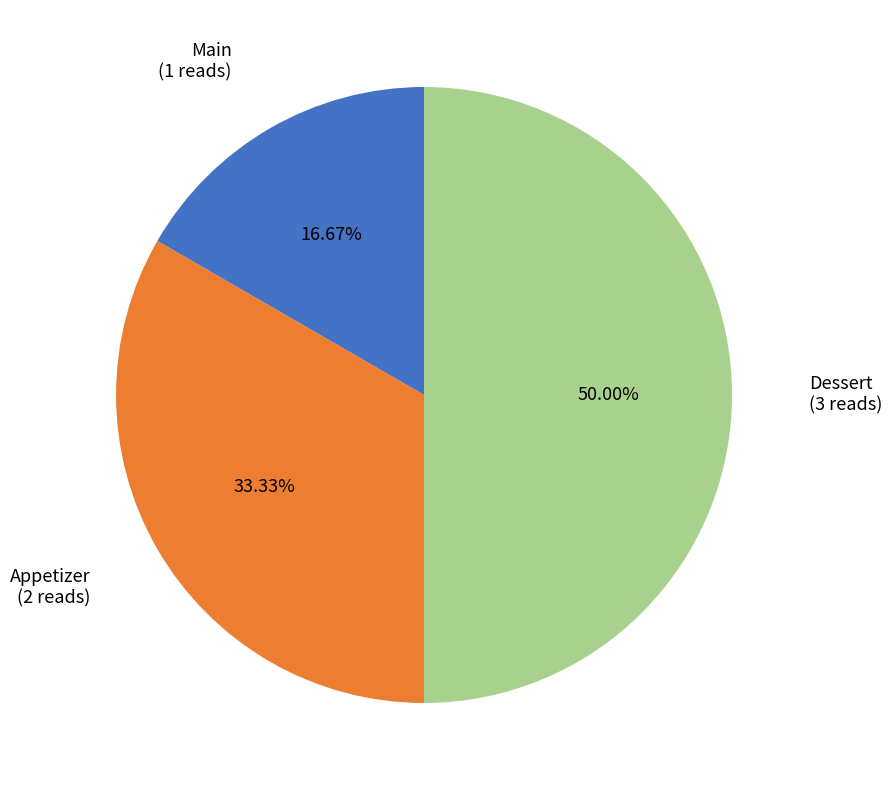

To the nearest percent, what is the average slice percentage?

33%